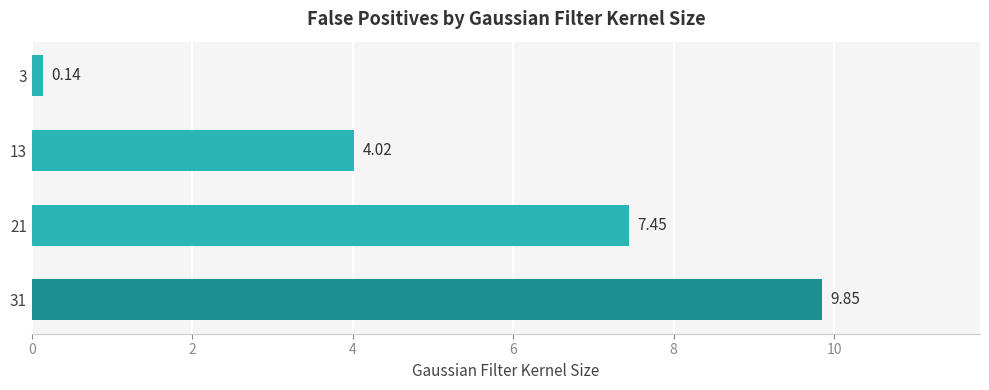

What is the difference between the values at 21 and 3?

7.3